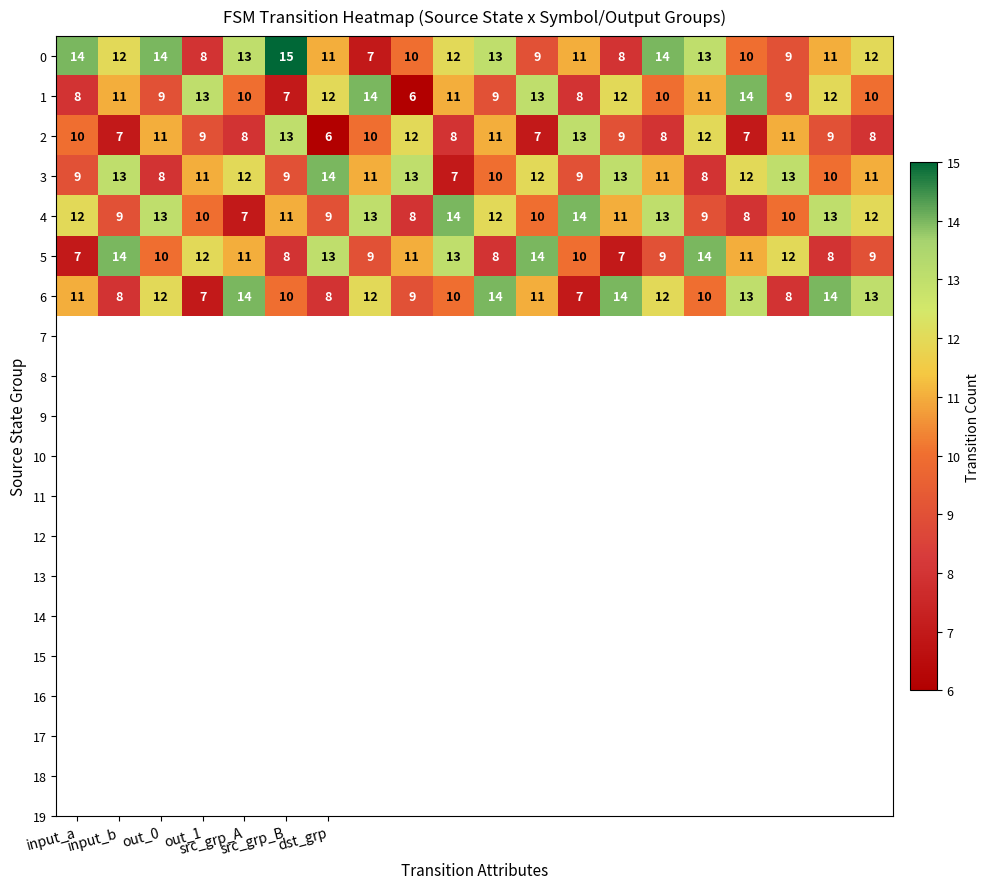

How many 1 values are between 9 and 12?

12